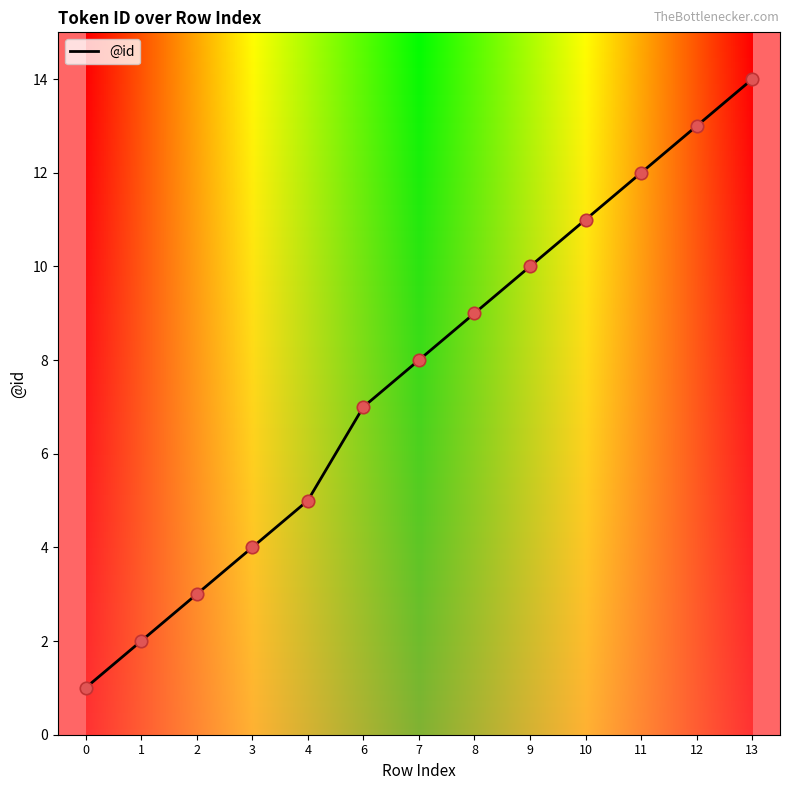

Approximately how many times larger is the value at 11 compared to 9?

1.2